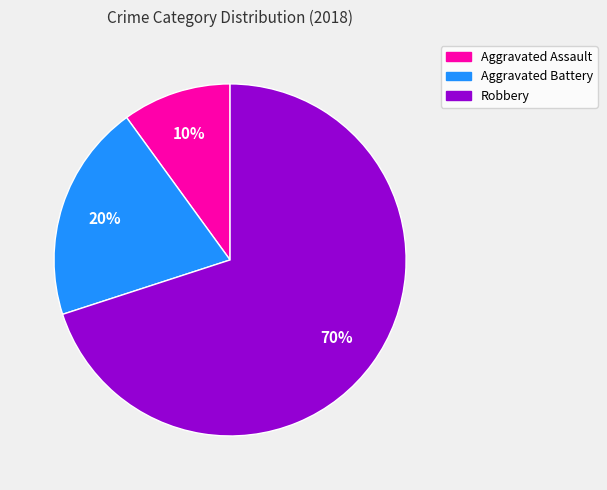

Which category has the biggest portion of the pie?

Robbery